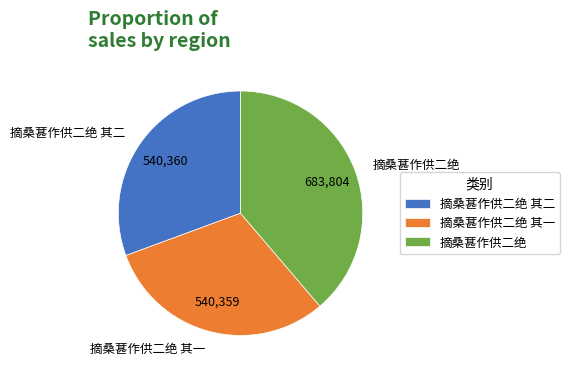

Does 摘桑葚作供二绝 其一 represent more than half of the total?

No